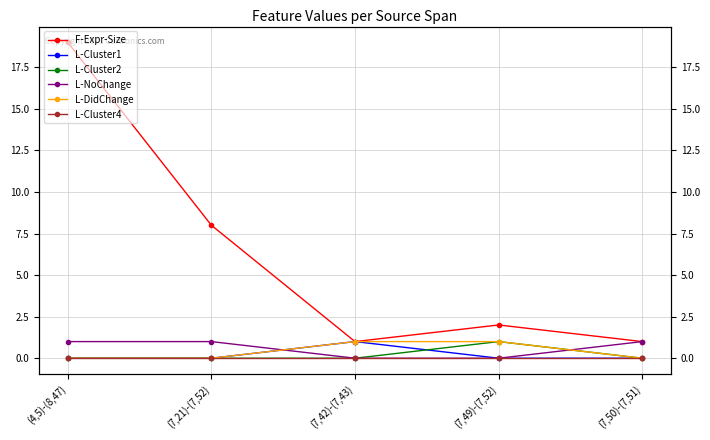

What is the spread (max minus min) of values at (7,42)-(7,43)?

1